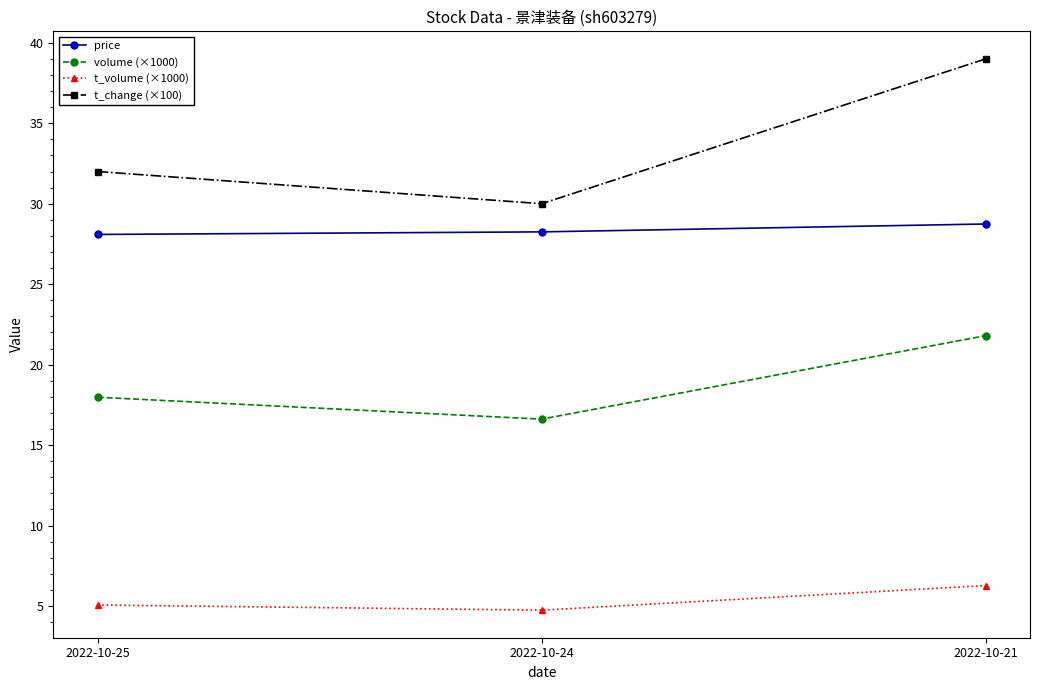

How many data points in volume (×1000) are above 17?

2